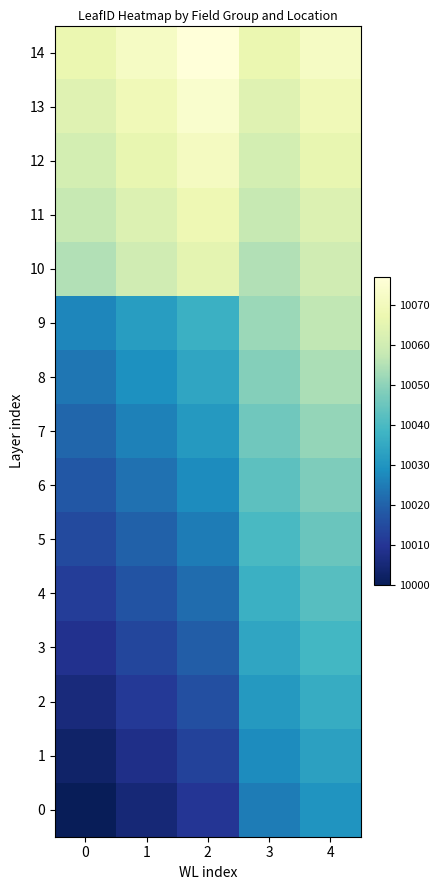

At how many categories does at least one series exceed 10069?

3